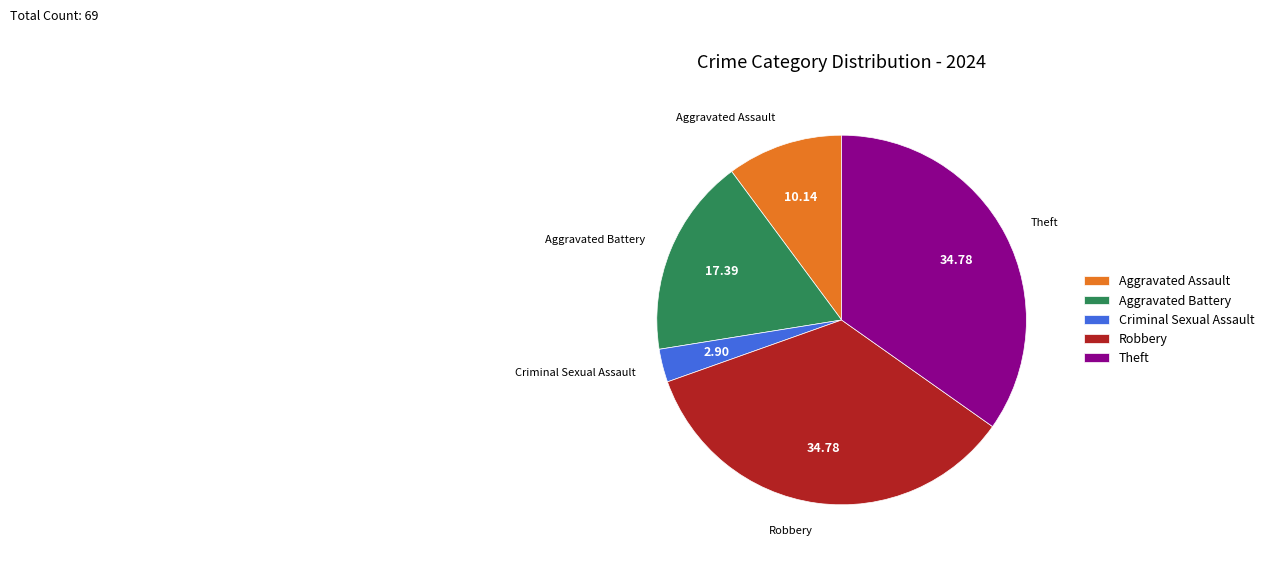

The Criminal Sexual Assault slice represents 3% of the pie. True or false?

True